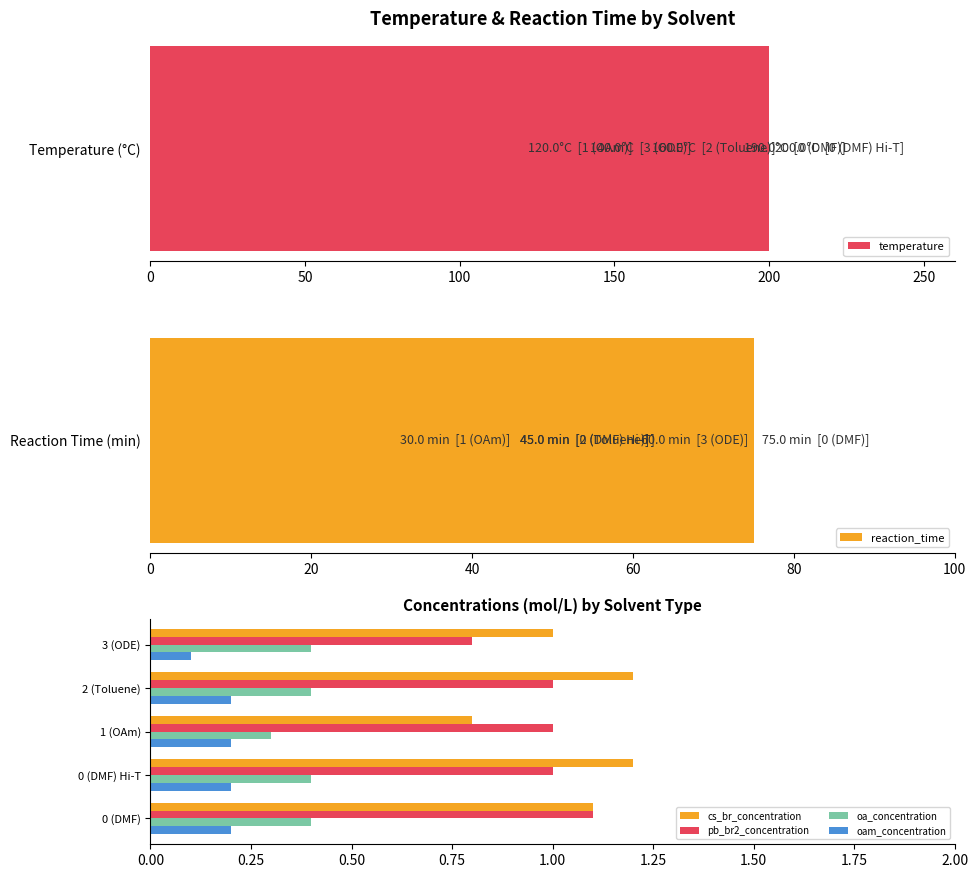

How many bars are there in total?

30